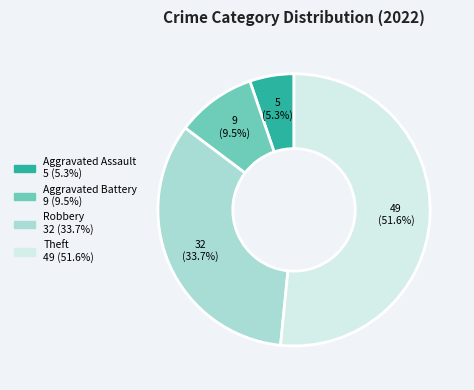

Which slice is the largest?

Theft